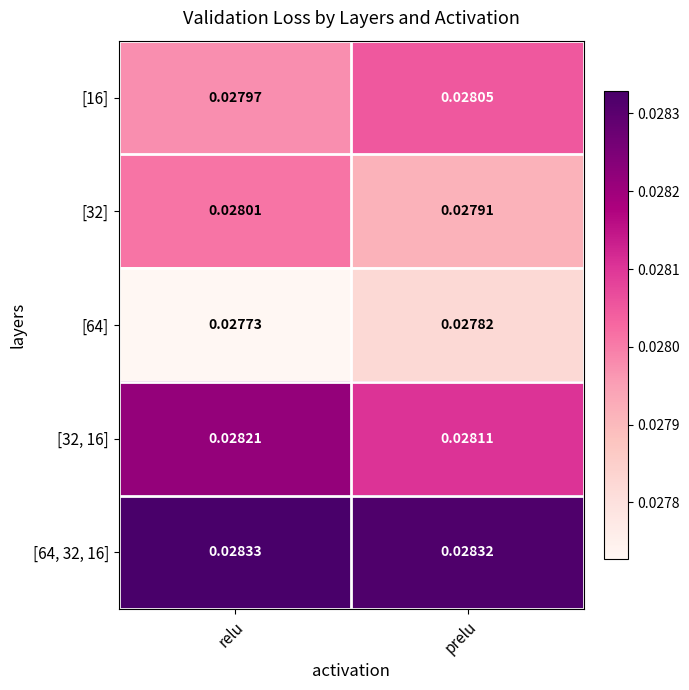

At which label does [32, 16] reach its minimum?

prelu